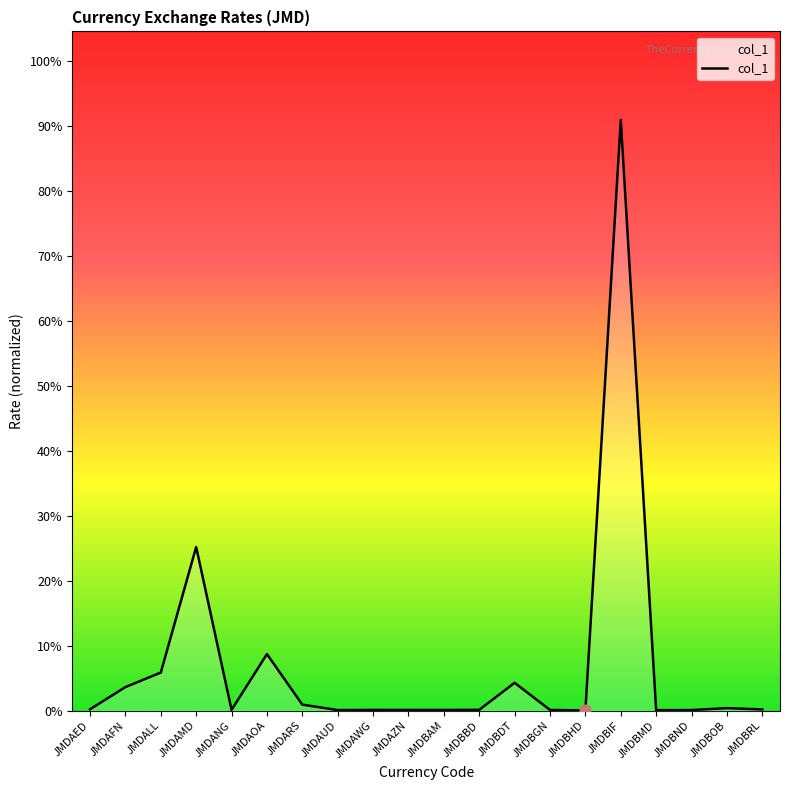

Between JMDANG and JMDAMD, which is larger?

JMDAMD